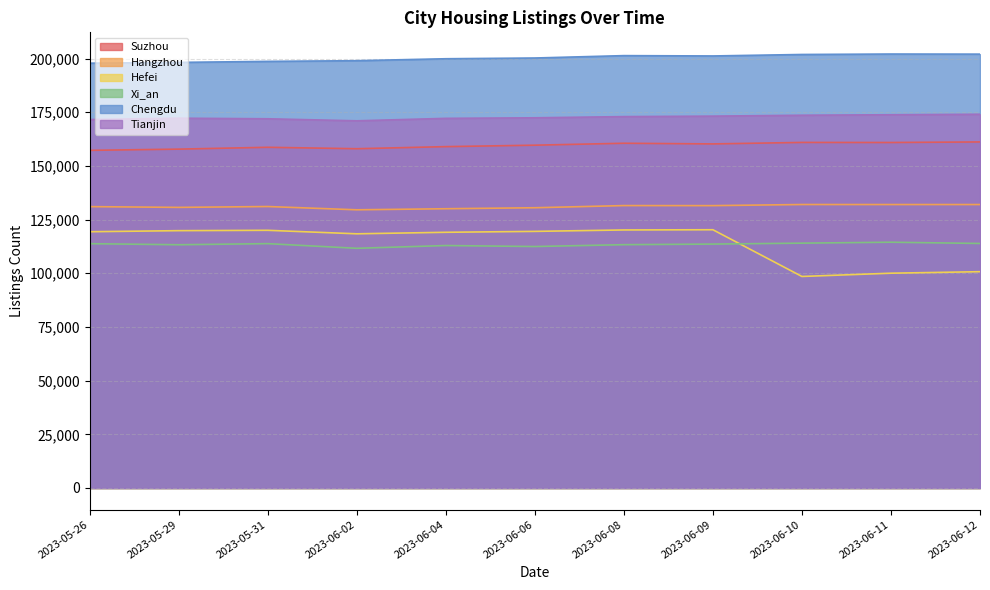

What is the difference between the highest and lowest values at 2023-06-10?

103380